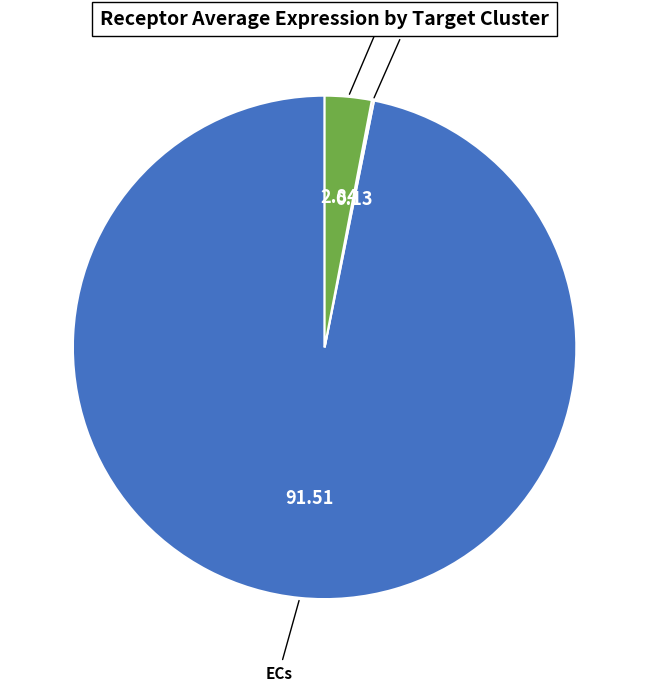

Which slice is the largest?

ECs